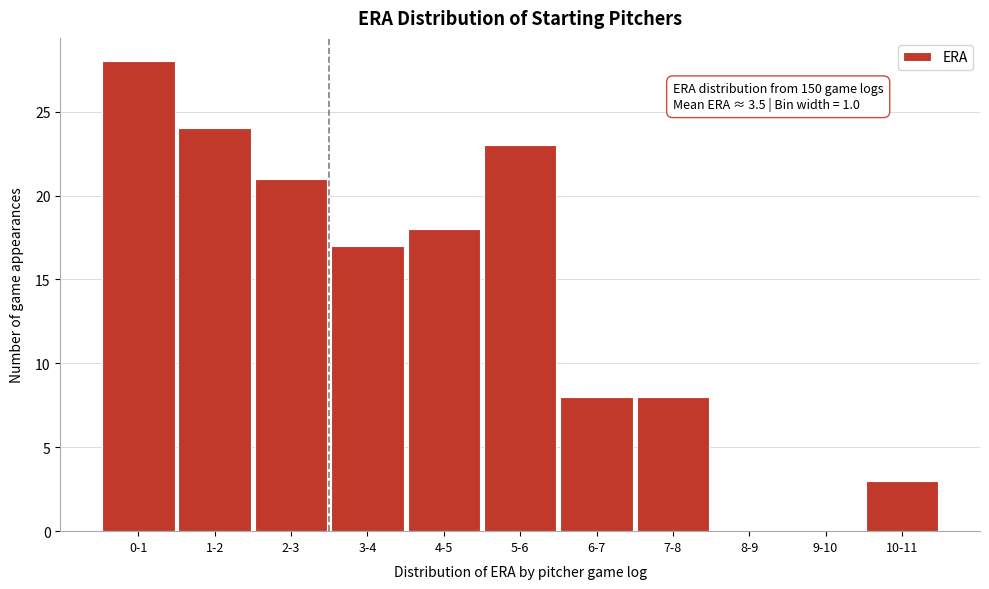

Reading left to right, list all the values displayed in this chart.

0-1=28	1-2=24	2-3=21	3-4=17	4-5=18	5-6=23	6-7=8	7-8=8	8-9=0	9-10=0	10-11=3